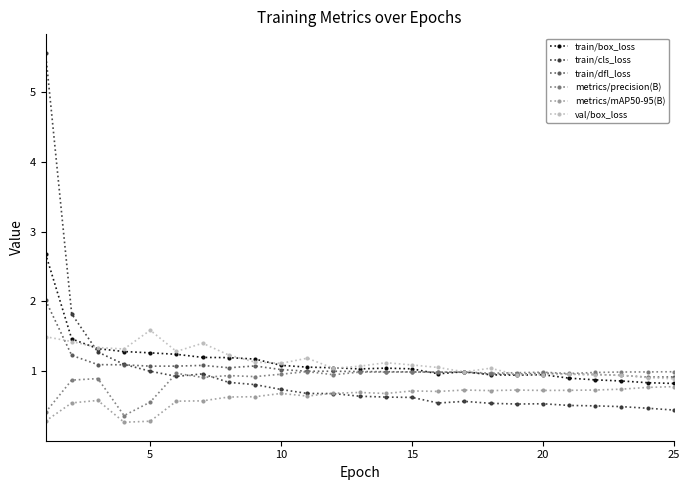

Which series has the widest spread of values?

train/cls_loss